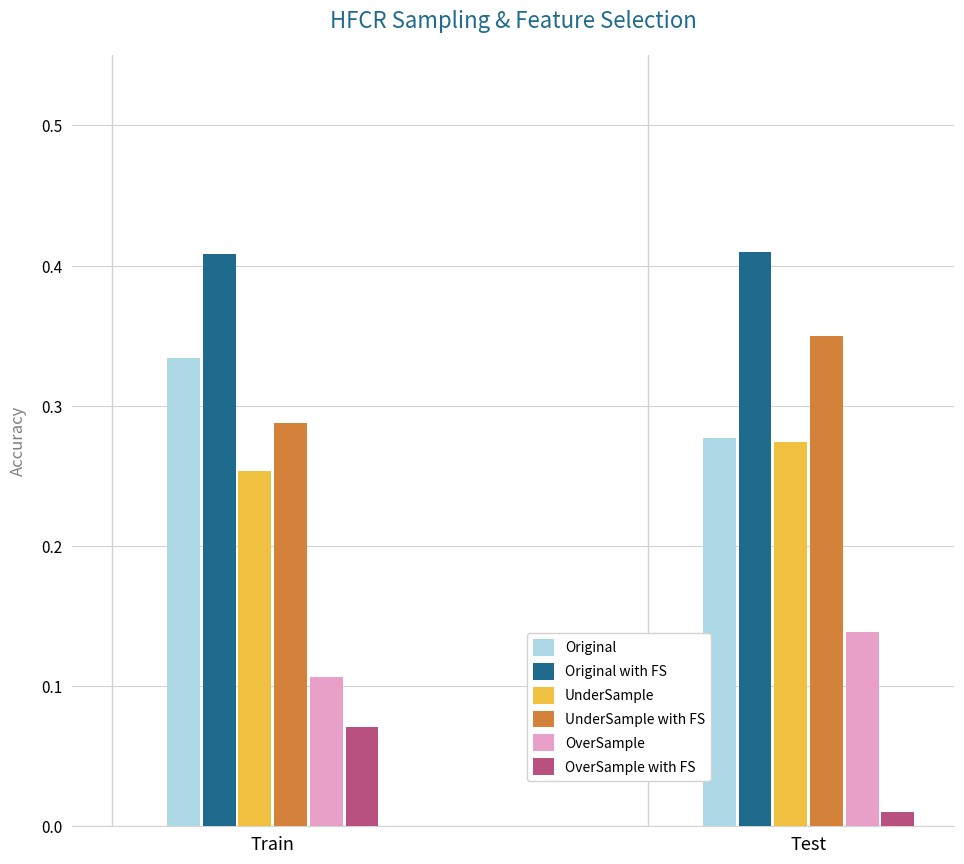

What is the label of the 1st bar from the left?

Train